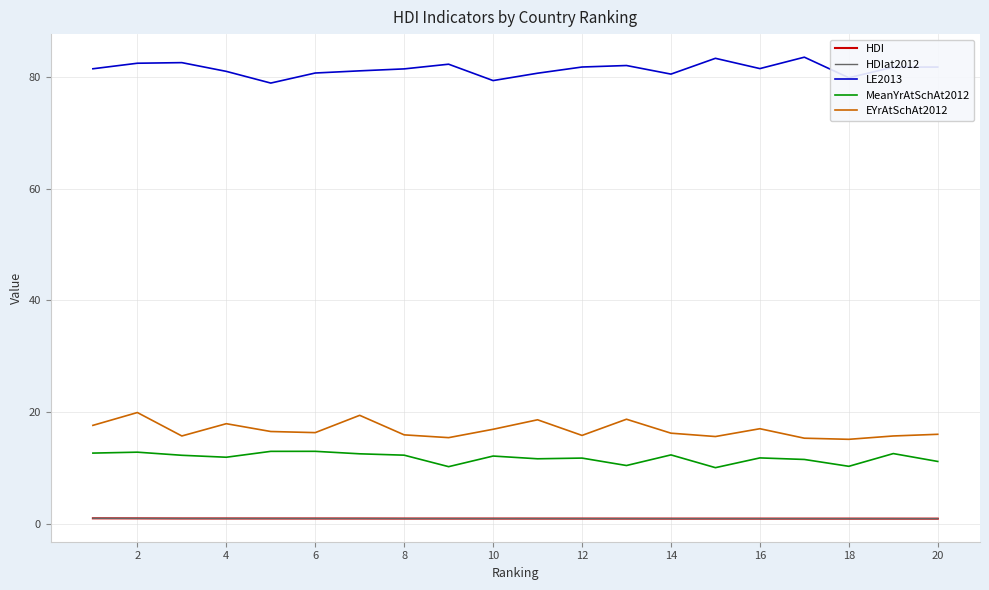

Which series has the largest total across all categories?

LE2013